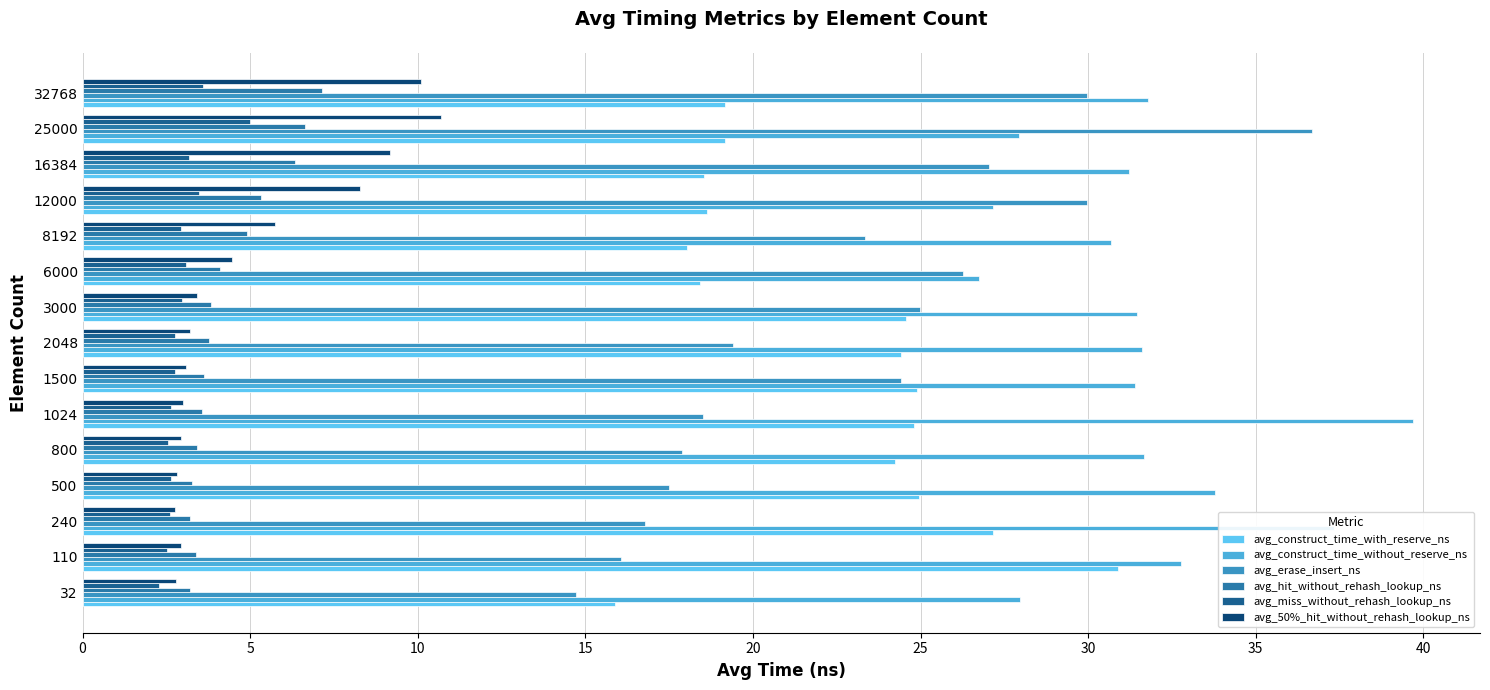

What is the minimum value for avg_50%_hit_without_rehash_lookup_ns?

2.8